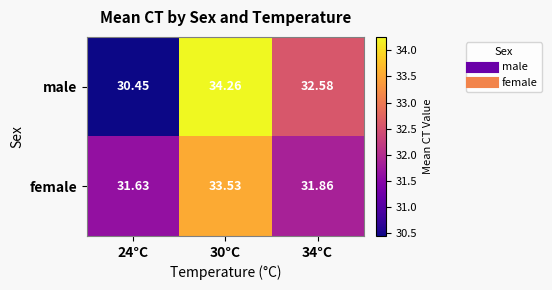

What is the maximum value shown in the chart?

34.3